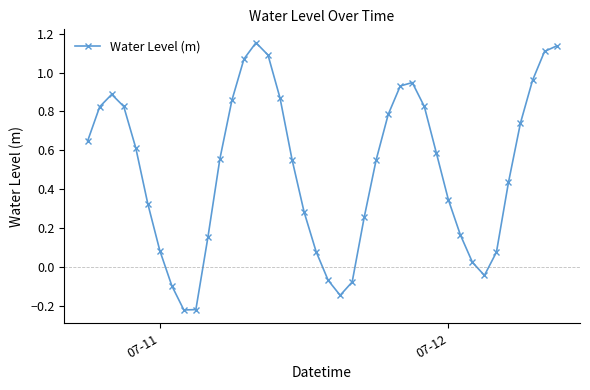

Does the chart have visible grid lines?

No